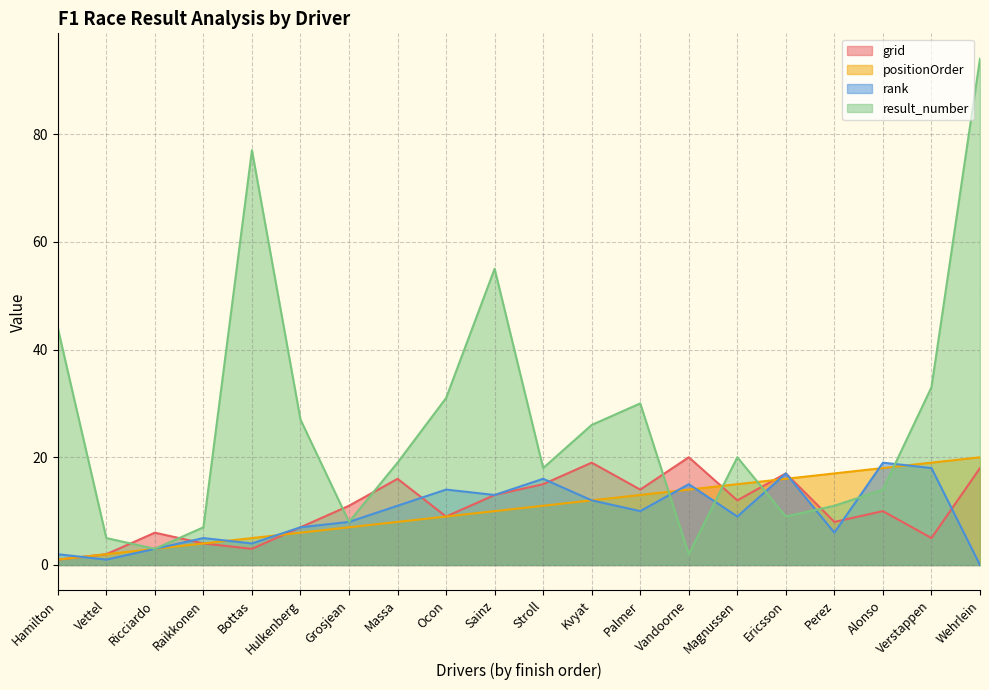

Which series changed the most between Bottas and Sainz?

result_number